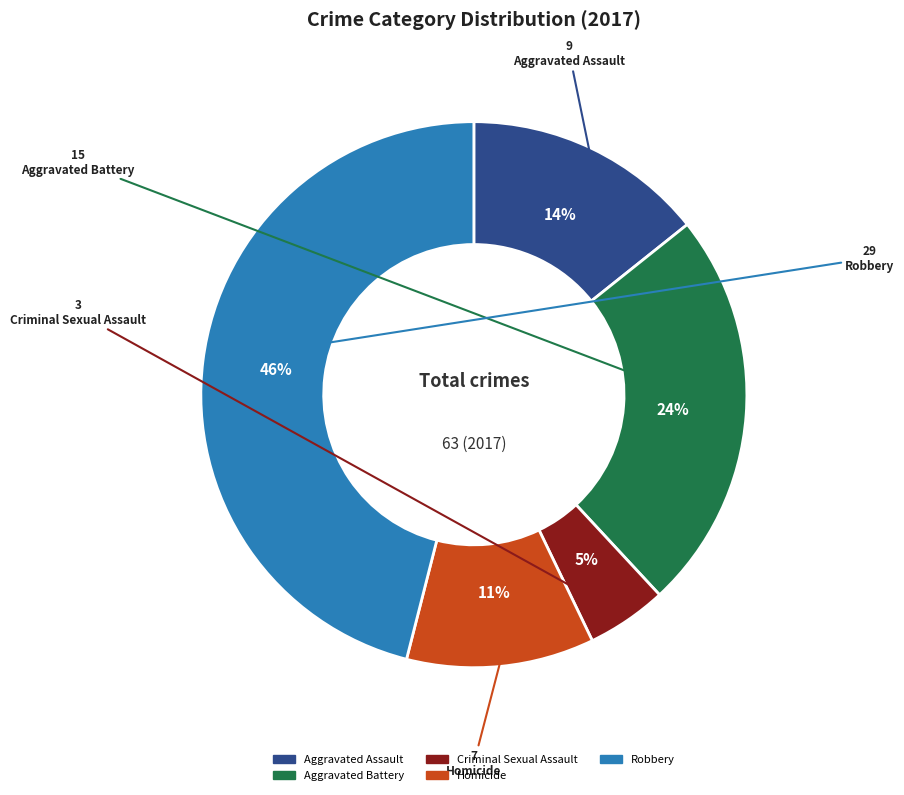

Combined, do Robbery and Criminal Sexual Assault account for over 50%?

Yes